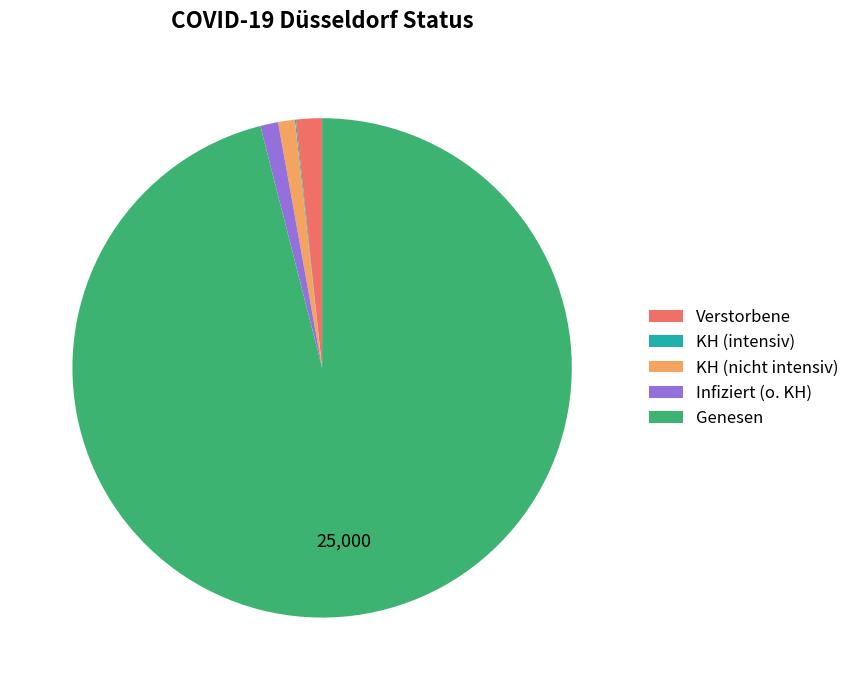

Which has a higher value, Genesen or Infiziert (o. KH)?

Genesen